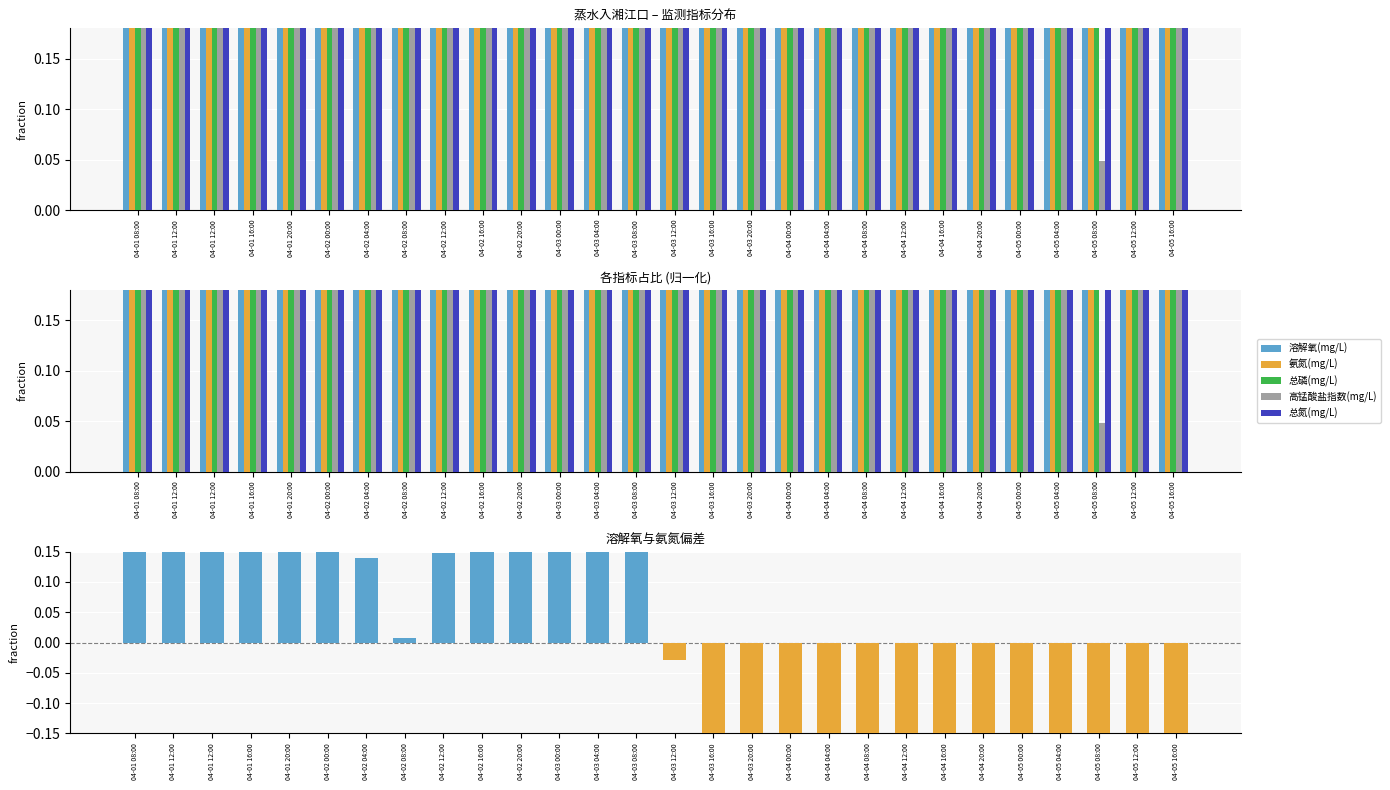

Reading right to left, transcribe all the data shown in this chart.

溶解氧(mg/L): 04-05 16:00=0.3	04-05 12:00=0.2	04-05 08:00=0.3	04-05 04:00=0.2	04-05 00:00=0.3	04-04 20:00=0.3	04-04 16:00=0.3	04-04 12:00=0.3	04-04 08:00=0.4	04-04 04:00=0.3	04-04 00:00=0.3	04-03 20:00=0.4	04-03 16:00=0.3	04-03 12:00=0.4	04-03 08:00=0.5	04-03 04:00=0.6	04-03 00:00=0.6	04-02 20:00=0.6	04-02 16:00=0.7	04-02 12:00=0.6	04-02 08:00=0.6	04-02 04:00=0.7	04-02 00:00=0.7	04-01 20:00=0.9	04-01 16:00=1.0	04-01 12:00=0.7	04-01 12:00=0.7	04-01 08:00=0.6
氨氮(mg/L): 04-05 16:00=0.9	04-05 12:00=0.9	04-05 08:00=0.9	04-05 04:00=1.0	04-05 00:00=0.7	04-04 20:00=0.7	04-04 16:00=0.7	04-04 12:00=0.7	04-04 08:00=0.8	04-04 04:00=0.8	04-04 00:00=0.7	04-03 20:00=0.7	04-03 16:00=0.7	04-03 12:00=0.5	04-03 08:00=0.4	04-03 04:00=0.4	04-03 00:00=0.4	04-02 20:00=0.4	04-02 16:00=0.4	04-02 12:00=0.5	04-02 08:00=0.6	04-02 04:00=0.5	04-02 00:00=0.5	04-01 20:00=0.5	04-01 16:00=0.3	04-01 12:00=0.5	04-01 12:00=0.5	04-01 08:00=0.5
总磷(mg/L): 04-05 16:00=0.9	04-05 12:00=0.9	04-05 08:00=0.9	04-05 04:00=1.0	04-05 00:00=1.0	04-04 20:00=1.0	04-04 16:00=1.0	04-04 12:00=0.9	04-04 08:00=0.9	04-04 04:00=0.9	04-04 00:00=0.8	04-03 20:00=0.8	04-03 16:00=0.8	04-03 12:00=0.7	04-03 08:00=0.7	04-03 04:00=0.7	04-03 00:00=0.7	04-02 20:00=0.7	04-02 16:00=0.8	04-02 12:00=0.8	04-02 08:00=0.9	04-02 04:00=0.9	04-02 00:00=0.9	04-01 20:00=0.9	04-01 16:00=1.0	04-01 12:00=0.9	04-01 12:00=0.9	04-01 08:00=0.9
高锰酸盐指数(mg/L): 04-05 16:00=0.6	04-05 12:00=0.7	04-05 08:00=0.0	04-05 04:00=0.6	04-05 00:00=0.7	04-04 20:00=0.7	04-04 16:00=0.7	04-04 12:00=0.7	04-04 08:00=0.7	04-04 04:00=0.7	04-04 00:00=0.7	04-03 20:00=0.7	04-03 16:00=0.6	04-03 12:00=0.7	04-03 08:00=0.6	04-03 04:00=0.7	04-03 00:00=0.7	04-02 20:00=0.7	04-02 16:00=0.7	04-02 12:00=0.8	04-02 08:00=0.8	04-02 04:00=0.8	04-02 00:00=1.0	04-01 20:00=1.0	04-01 16:00=1.0	04-01 12:00=0.9	04-01 12:00=0.9	04-01 08:00=0.9
总氮(mg/L): 04-05 16:00=0.9	04-05 12:00=0.9	04-05 08:00=1.0	04-05 04:00=1.0	04-05 00:00=0.9	04-04 20:00=0.9	04-04 16:00=0.9	04-04 12:00=0.9	04-04 08:00=0.9	04-04 04:00=0.9	04-04 00:00=0.9	04-03 20:00=0.9	04-03 16:00=1.0	04-03 12:00=0.9	04-03 08:00=0.9	04-03 04:00=0.9	04-03 00:00=0.9	04-02 20:00=0.9	04-02 16:00=0.9	04-02 12:00=0.9	04-02 08:00=1.0	04-02 04:00=1.0	04-02 00:00=1.0	04-01 20:00=1.0	04-01 16:00=1.0	04-01 12:00=1.0	04-01 12:00=1.0	04-01 08:00=1.0
溶解氧-氨氮 差值: 04-05 16:00=-0.6	04-05 12:00=-0.6	04-05 08:00=-0.7	04-05 04:00=-0.8	04-05 00:00=-0.4	04-04 20:00=-0.3	04-04 16:00=-0.3	04-04 12:00=-0.4	04-04 08:00=-0.4	04-04 04:00=-0.5	04-04 00:00=-0.3	04-03 20:00=-0.3	04-03 16:00=-0.3	04-03 12:00=-0.0	04-03 08:00=0.2	04-03 04:00=0.2	04-03 00:00=0.2	04-02 20:00=0.3	04-02 16:00=0.3	04-02 12:00=0.1	04-02 08:00=0.0	04-02 04:00=0.1	04-02 00:00=0.3	04-01 20:00=0.4	04-01 16:00=0.7	04-01 12:00=0.2	04-01 12:00=0.2	04-01 08:00=0.2